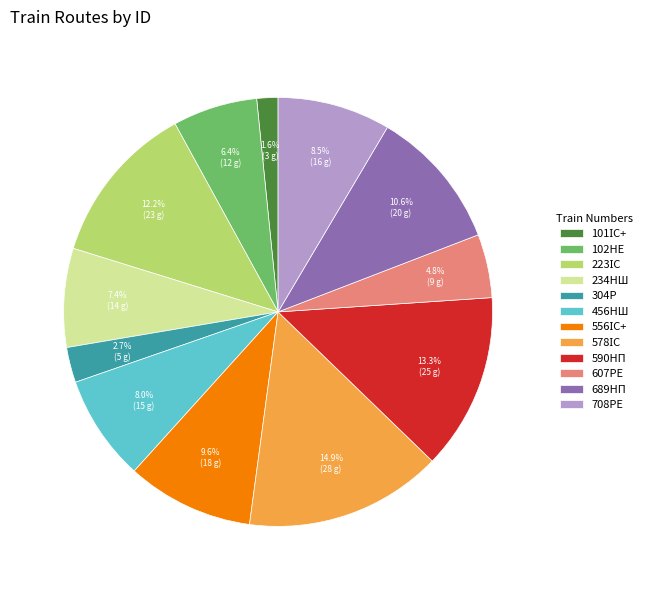

To the nearest percent, what portion does 102НЕ represent?

6%